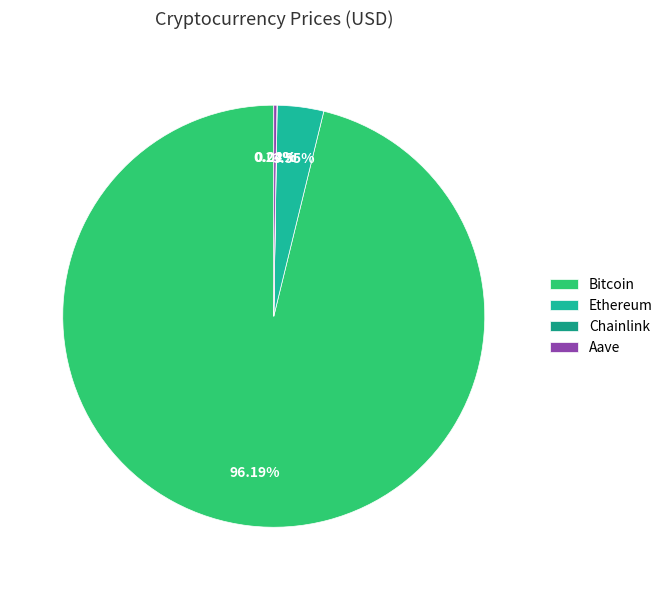

What percentage is the Ethereum slice, to the nearest percent?

4%